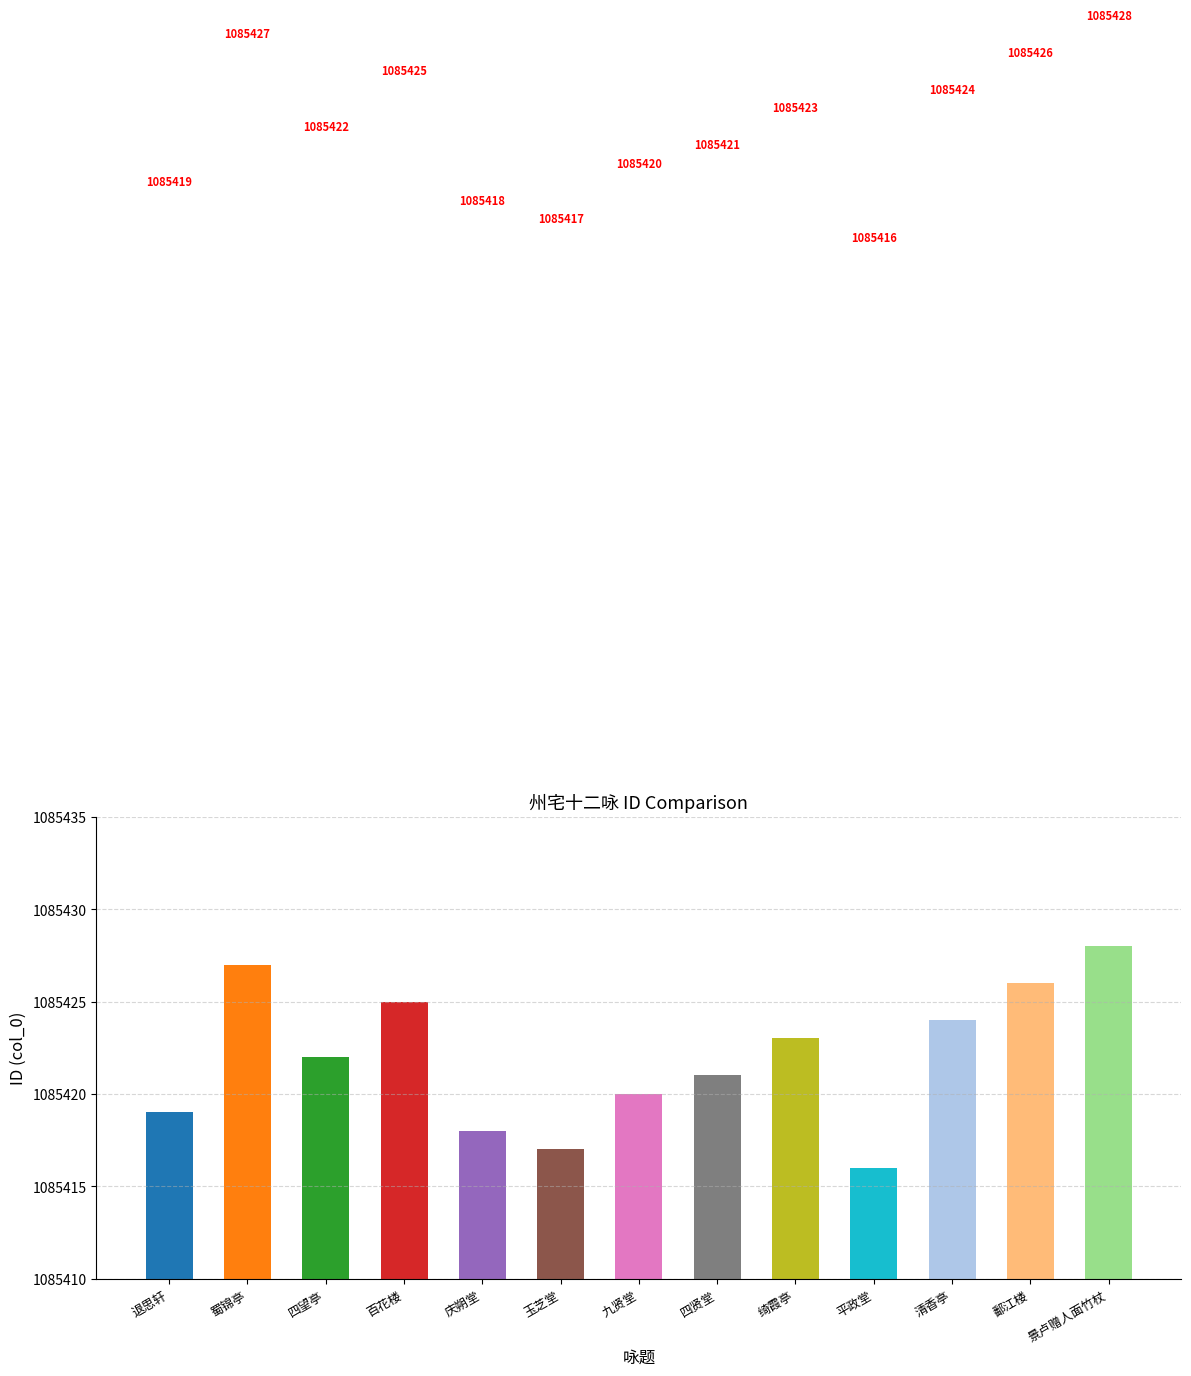

True or false: the data shows 1085417 at 玉芝堂.

True